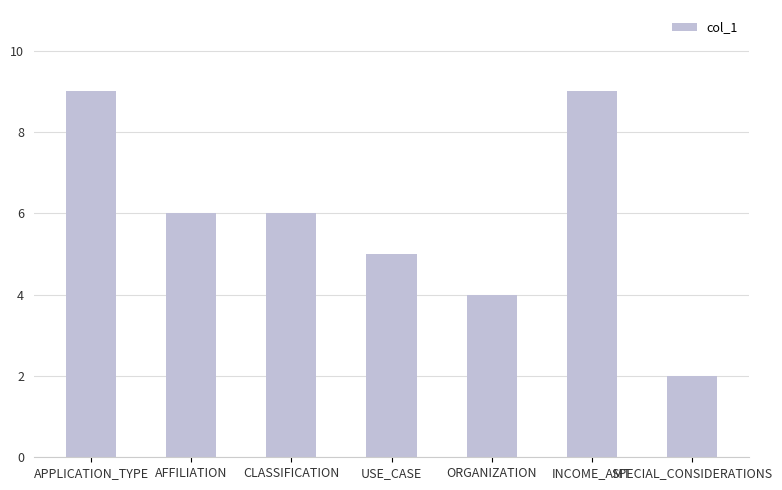

Reading left to right, extract all data points from this chart.

APPLICATION_TYPE=9	AFFILIATION=6	CLASSIFICATION=6	USE_CASE=5	ORGANIZATION=4	INCOME_AMT=9	SPECIAL_CONSIDERATIONS=2